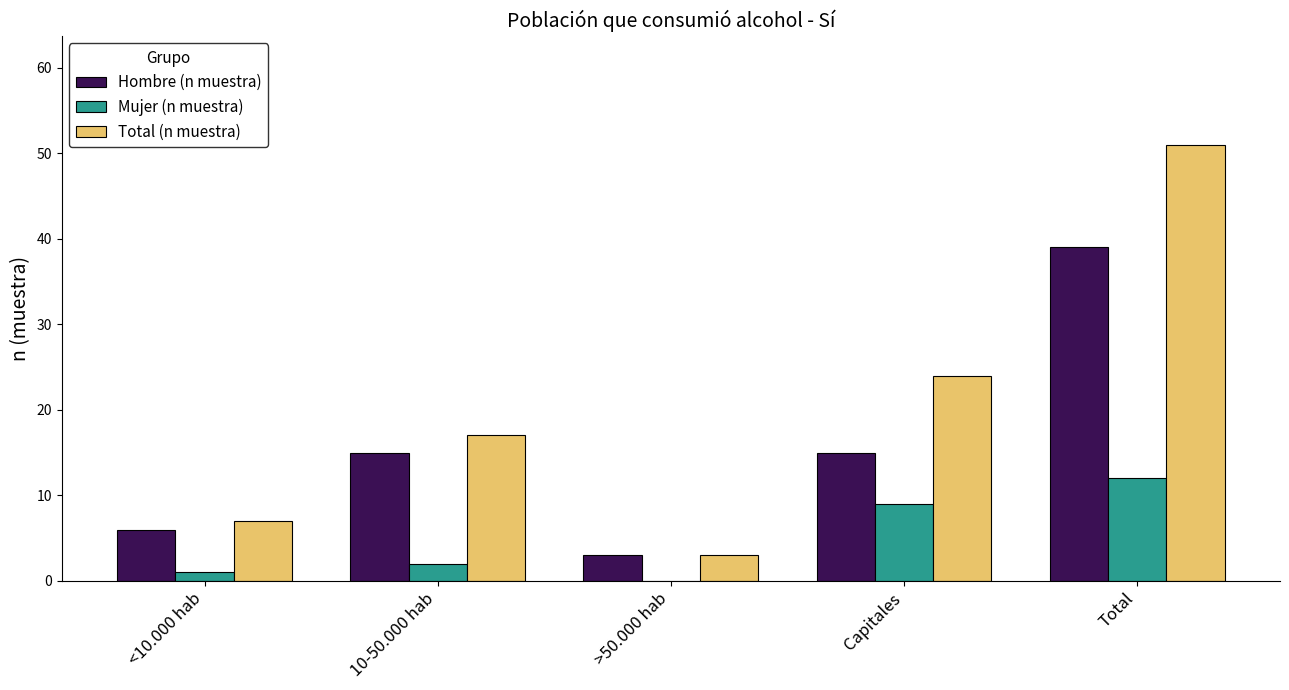

At which category does the chart reach its peak across all series?

Total